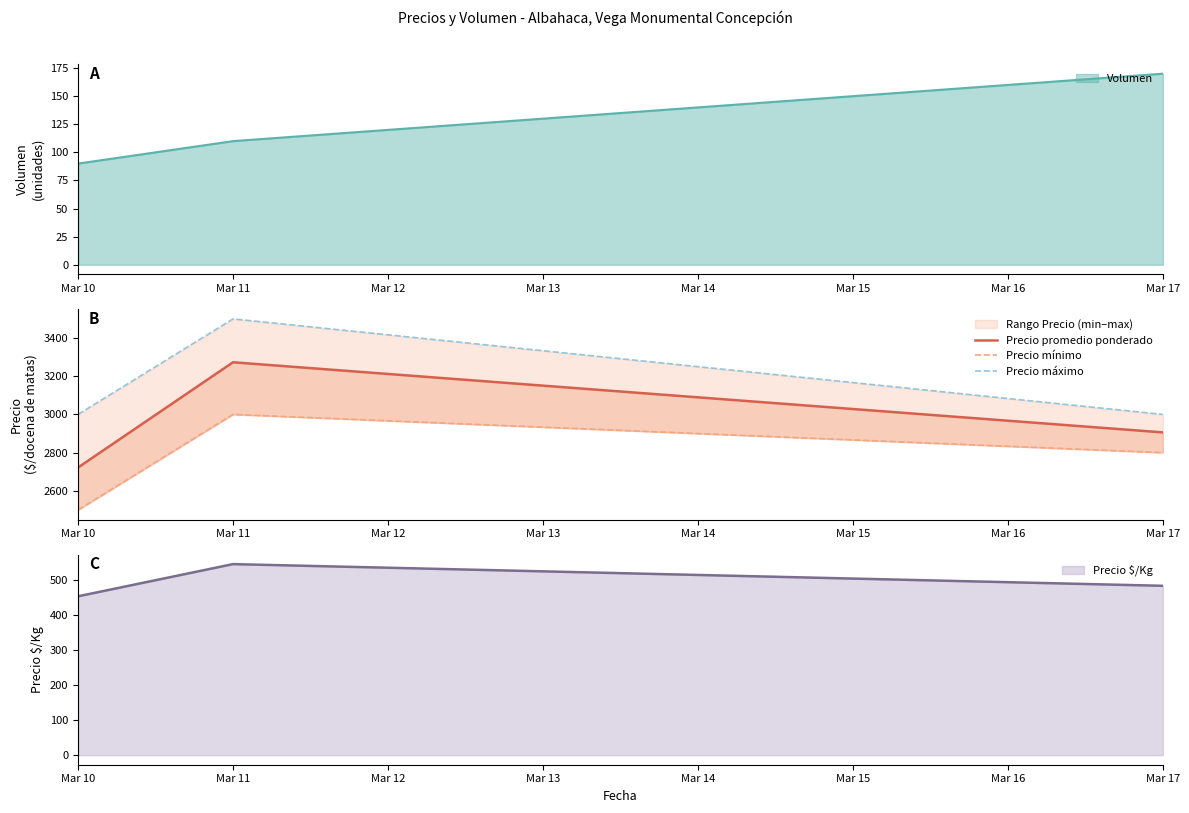

The Precio mínimo series shows 2500 at Mar 10. True or false?

True